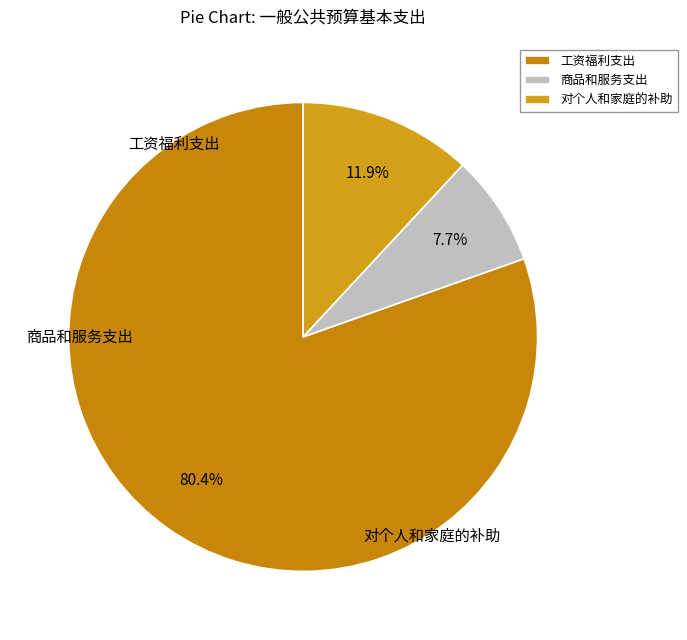

Which slice is the smallest?

商品和服务支出